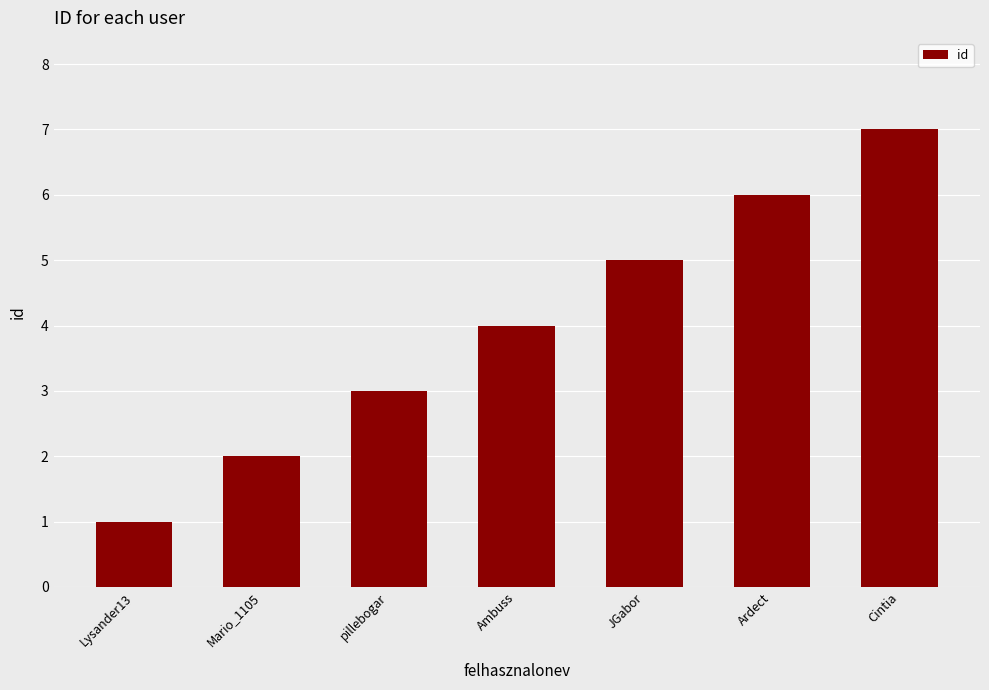

What is the approximate value at Ardect?

6